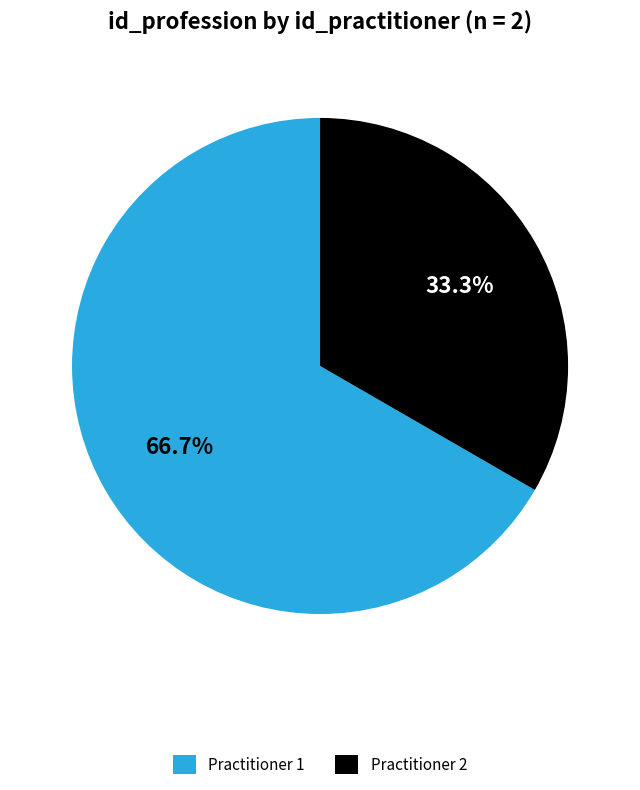

Is the sum of Practitioner 2 and Practitioner 1 greater than half?

Yes